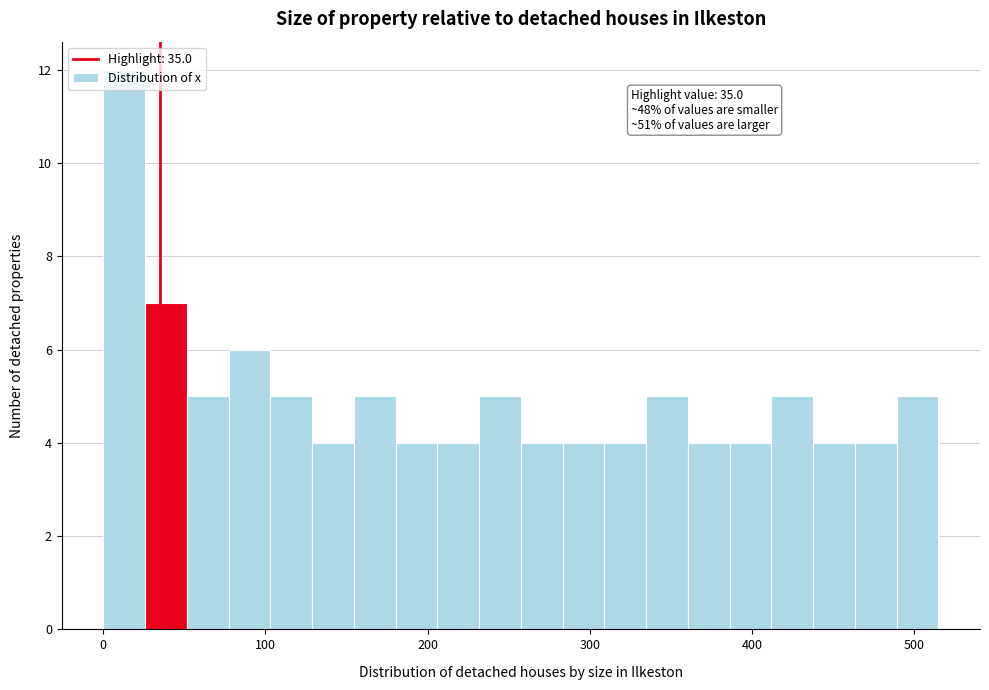

Read against the x-axis, roughly where is the centre of the tallest bar?

10